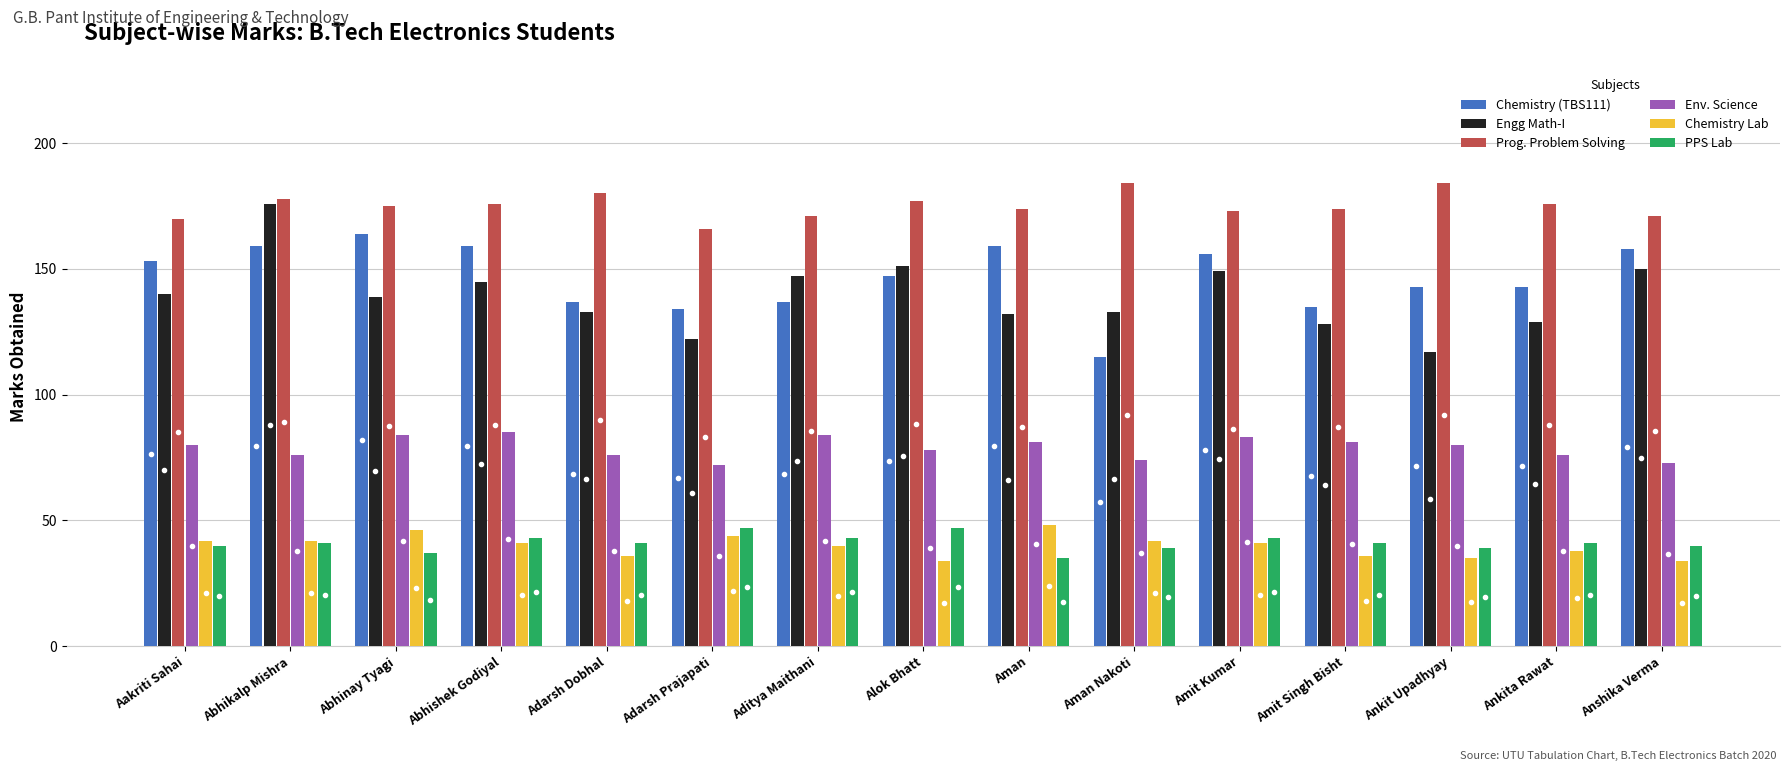

What is the label of the 5th bar from the right?

Amit Kumar